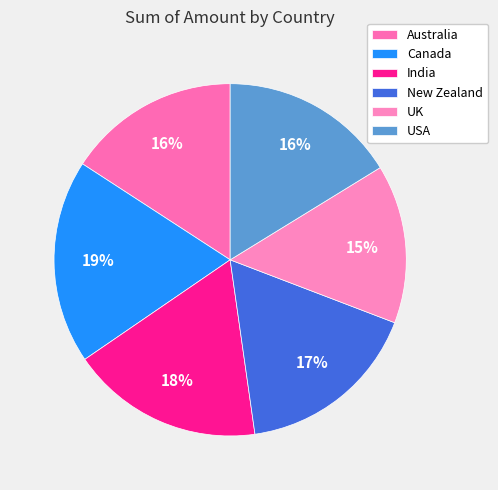

True or false: UK accounts for 15% of the total.

True